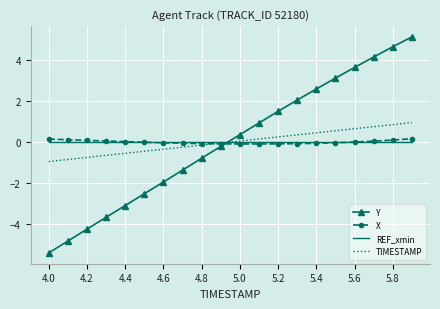

What is the greatest value displayed?

5.1